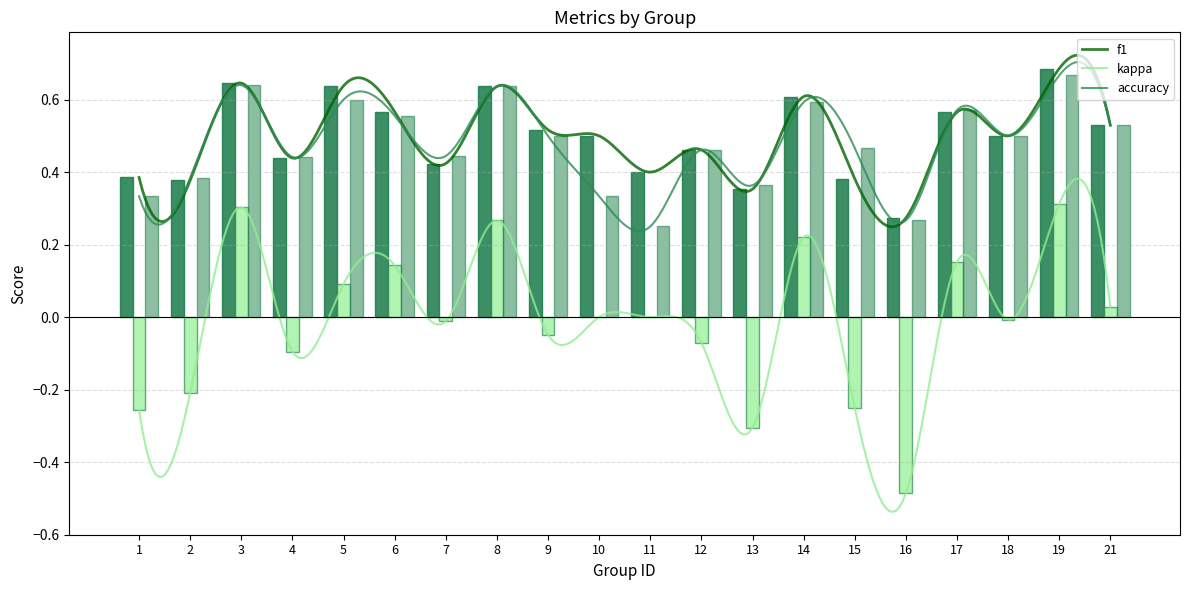

How many groups of bars are there?

20